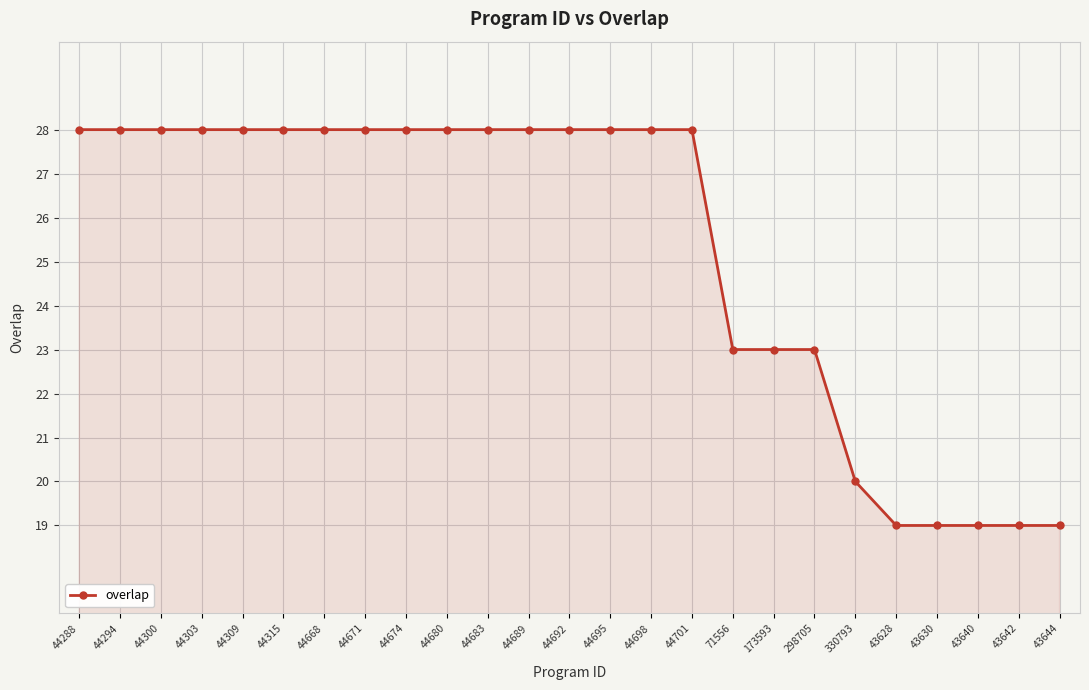

What is the ratio of the value at 44689 to the value at 44315?

1.0